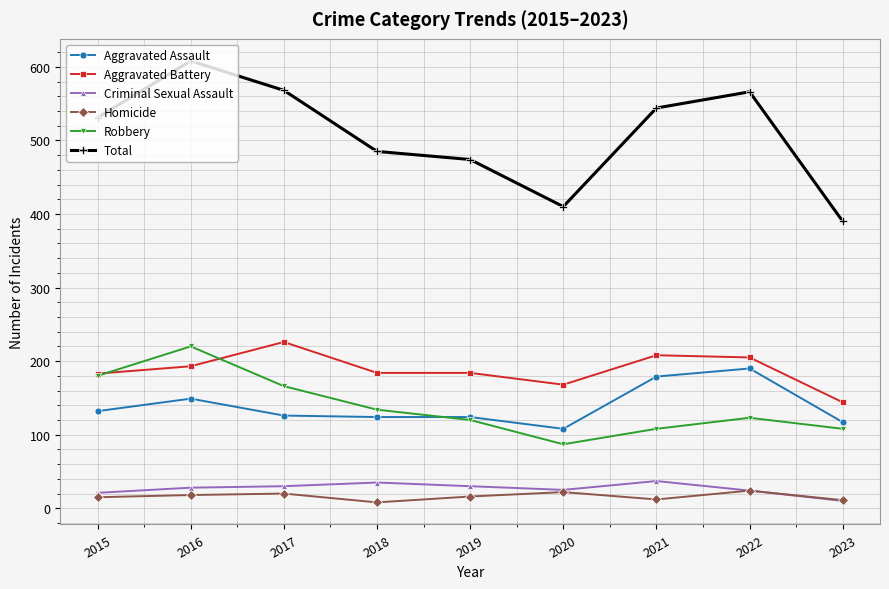

Which series has the widest spread of values?

Total